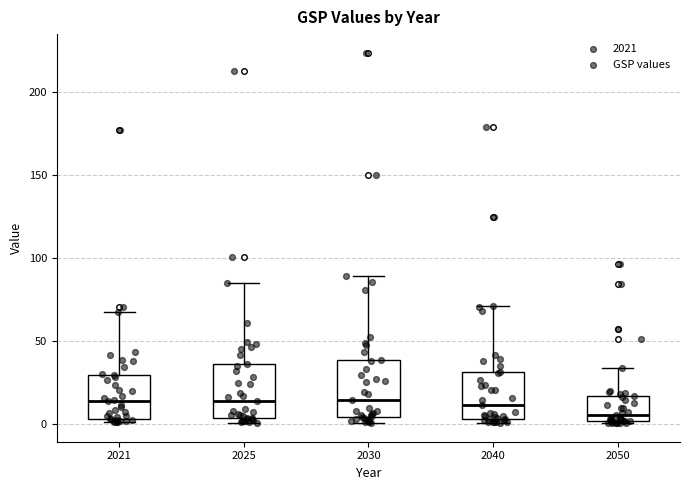

Where does the upper whisker of the box at x = 2040 end on the y-axis? The values are not printed on the chart, so give them approximately, as read against the axis.

70